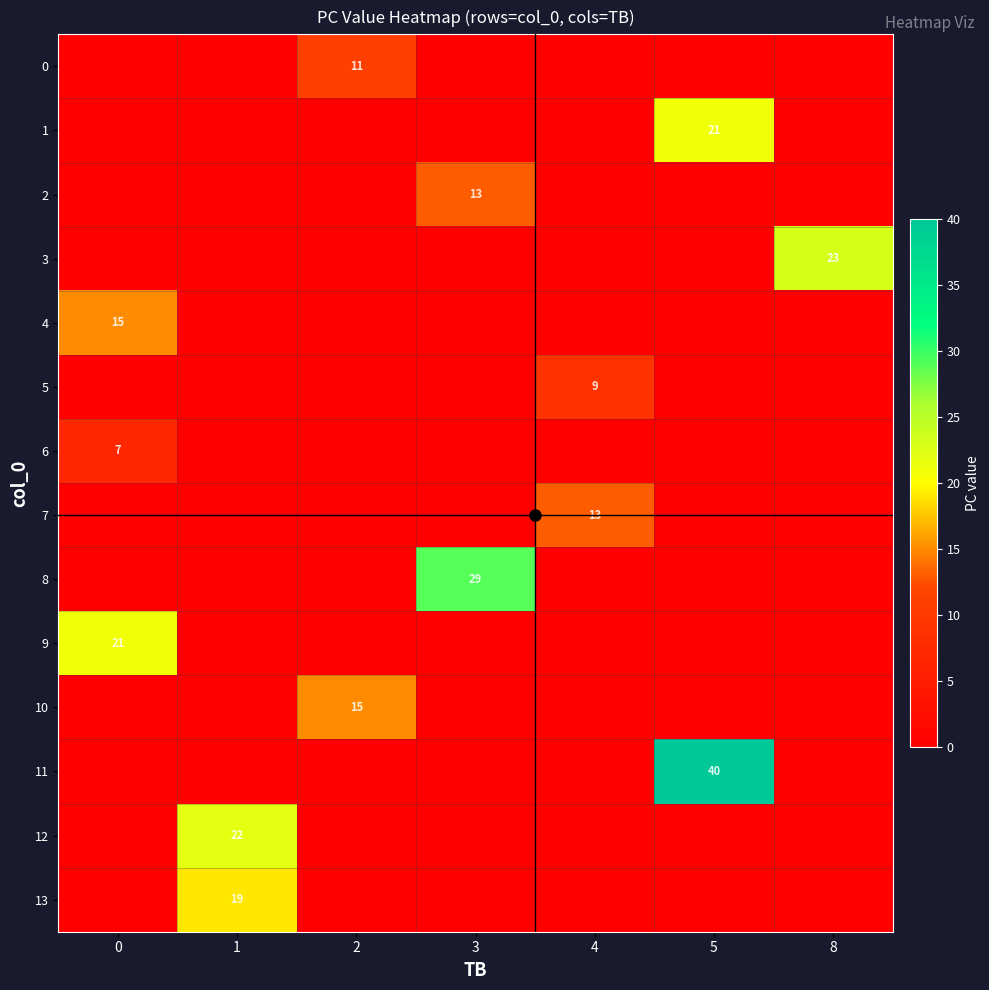

Rank the series at 4 from highest to lowest value.

7, 5, 0, 1, 2, 3, 4, 6, 8, 9, 10, 11, 12, 13